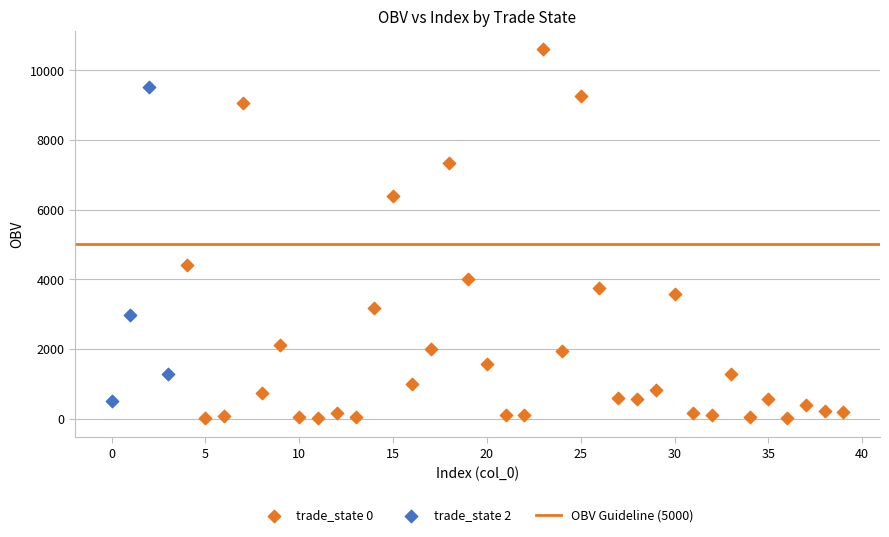

Which series has the largest Y range (max minus min)?

trade_state 0